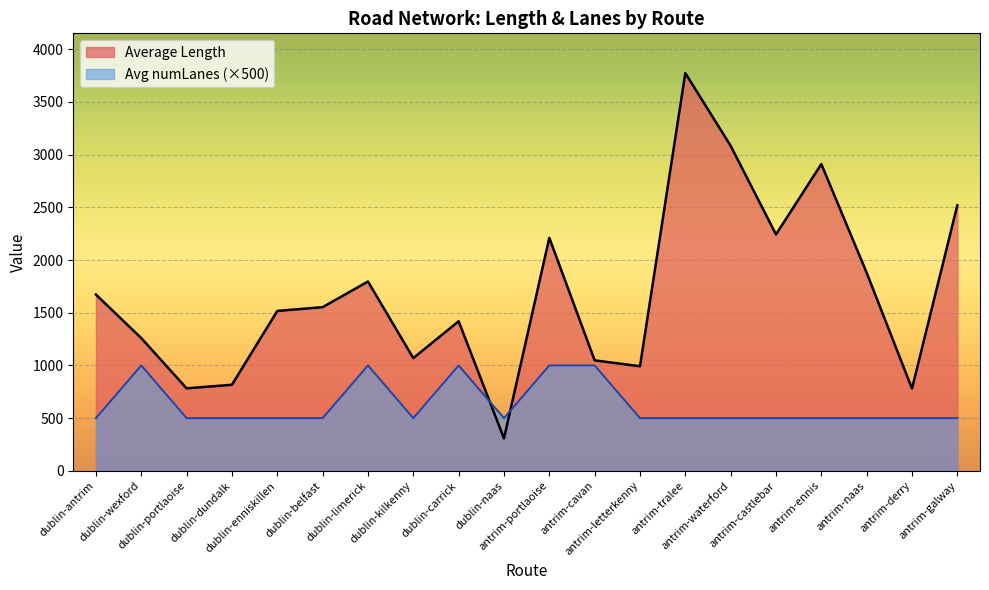

How many intersections are there between Avg numLanes and Average Length?

2